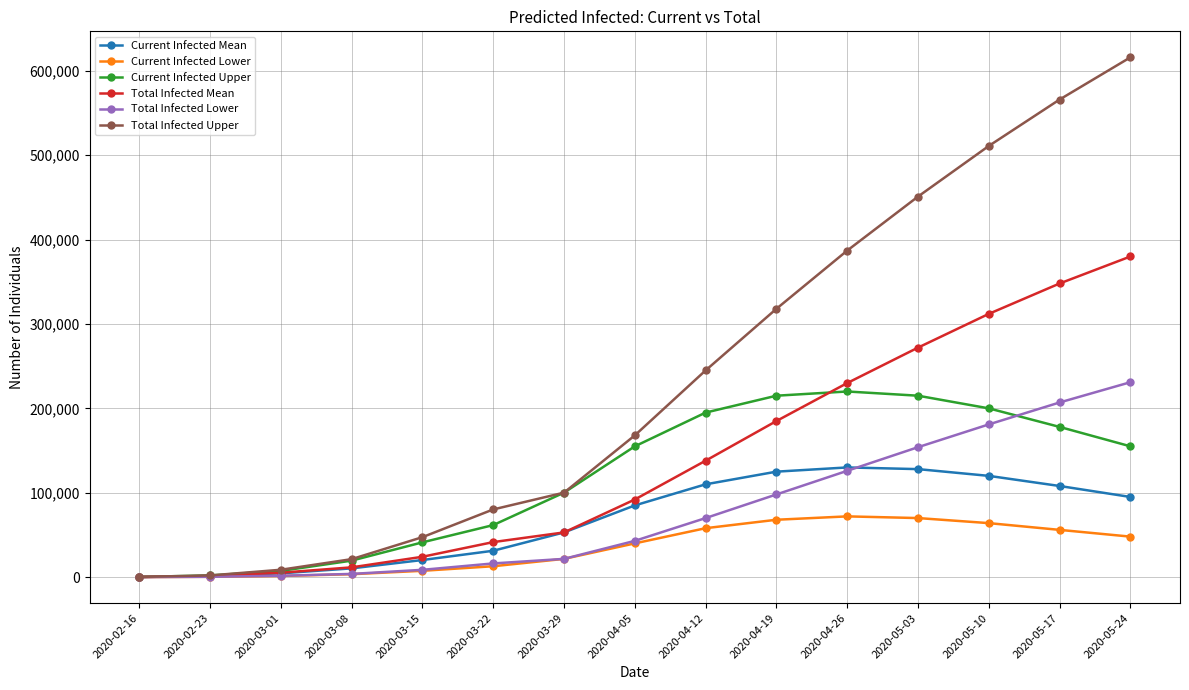

The Current Infected Mean series shows 4501 at 2020-03-01. True or false?

True